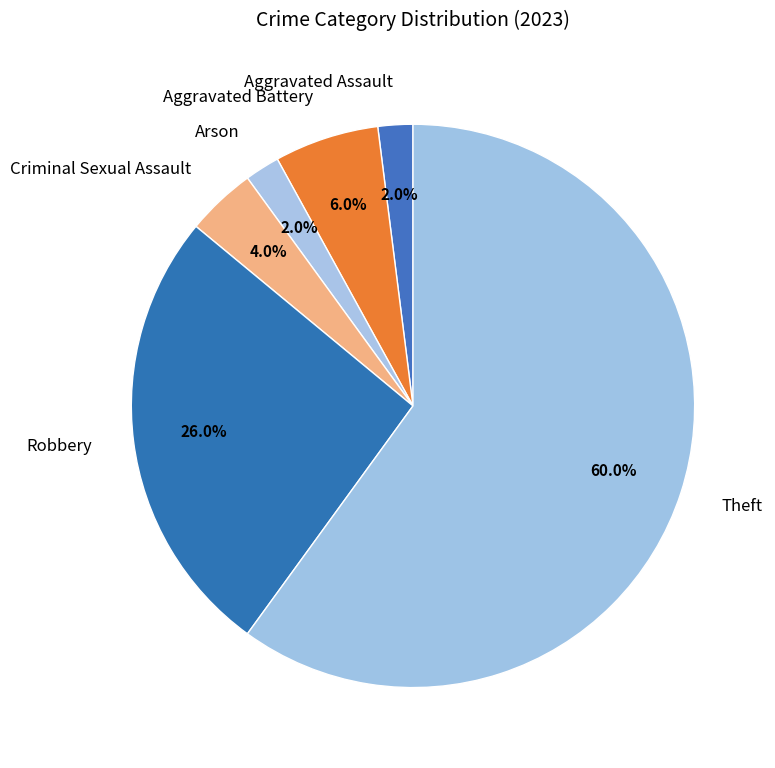

What percentage is the Theft slice, to the nearest percent?

60%